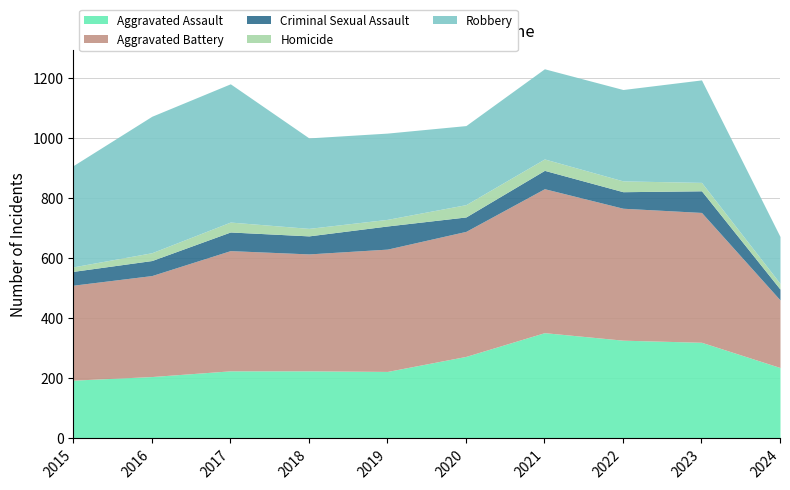

What is the smallest value displayed?

15